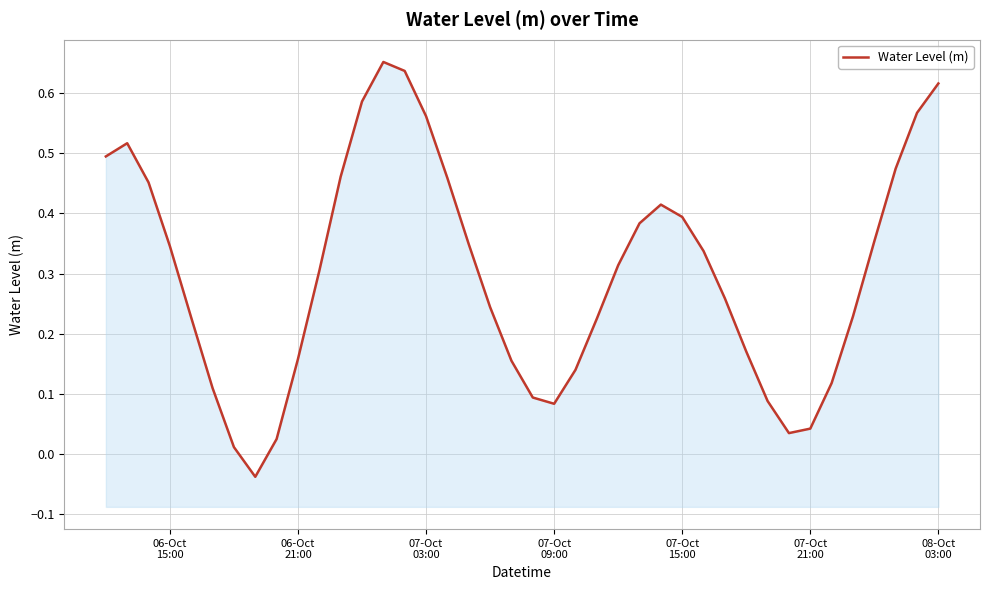

How many negative values are there?

1